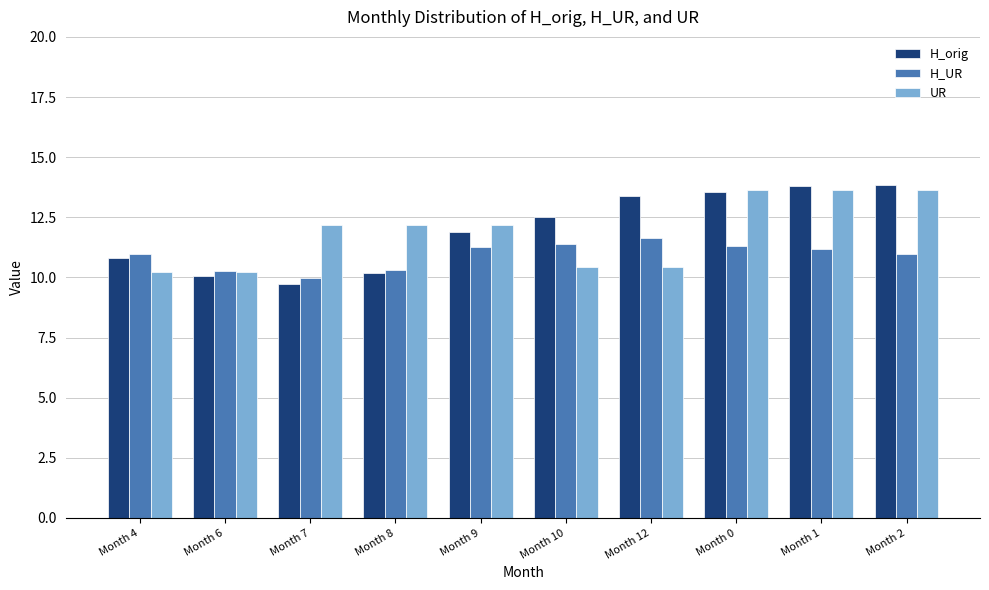

What is the difference between the H_UR values at Month 9 and Month 1?

0.1